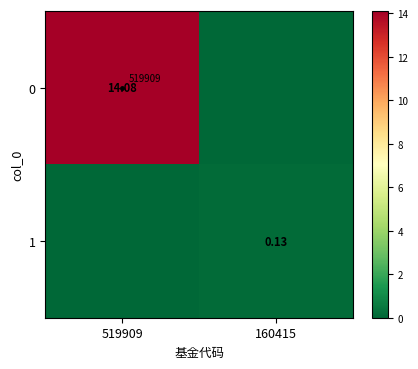

How many data points in 1 are above 0?

1